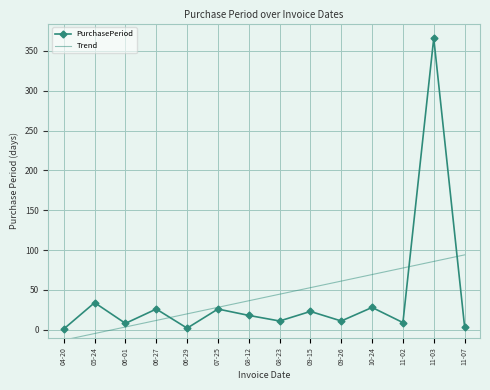

At which category does the chart reach its peak across all series?

11-03